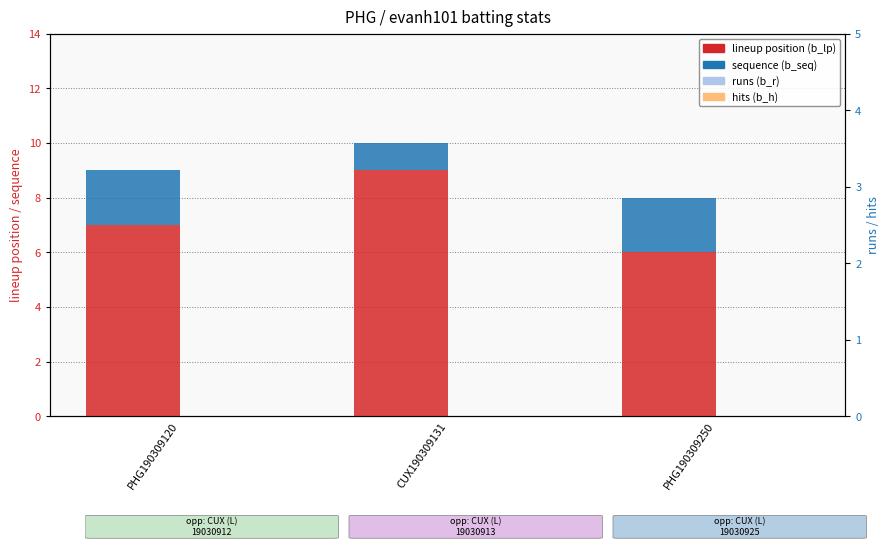

Does the chart contain any negative values?

No